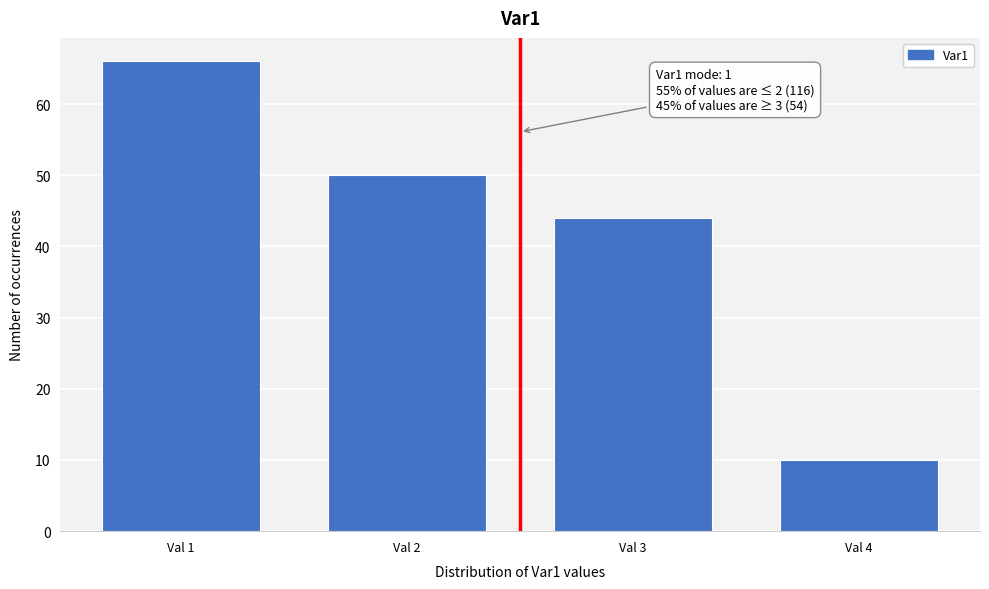

Reading right to left, what are all the values shown in this chart?

10	44	50	66